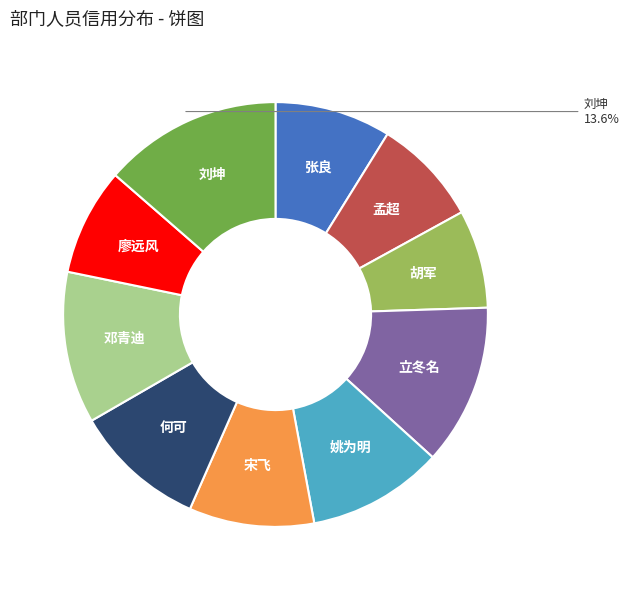

How many segments does this pie chart have?

10